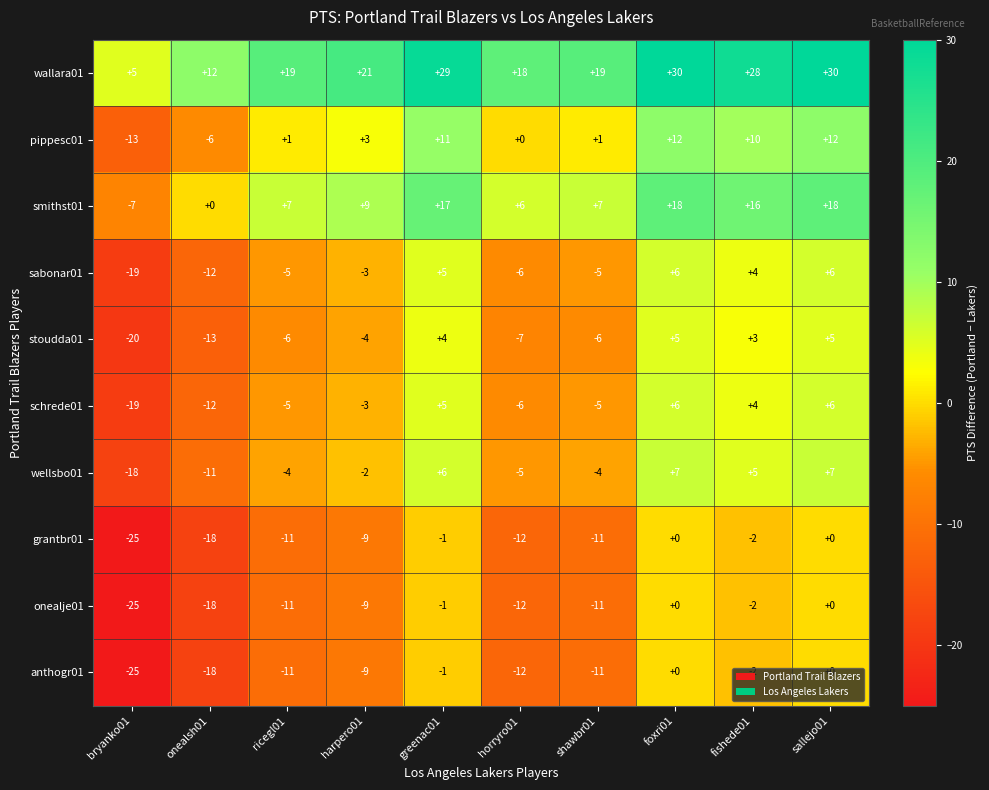

At how many categories does at least one series exceed 8?

9